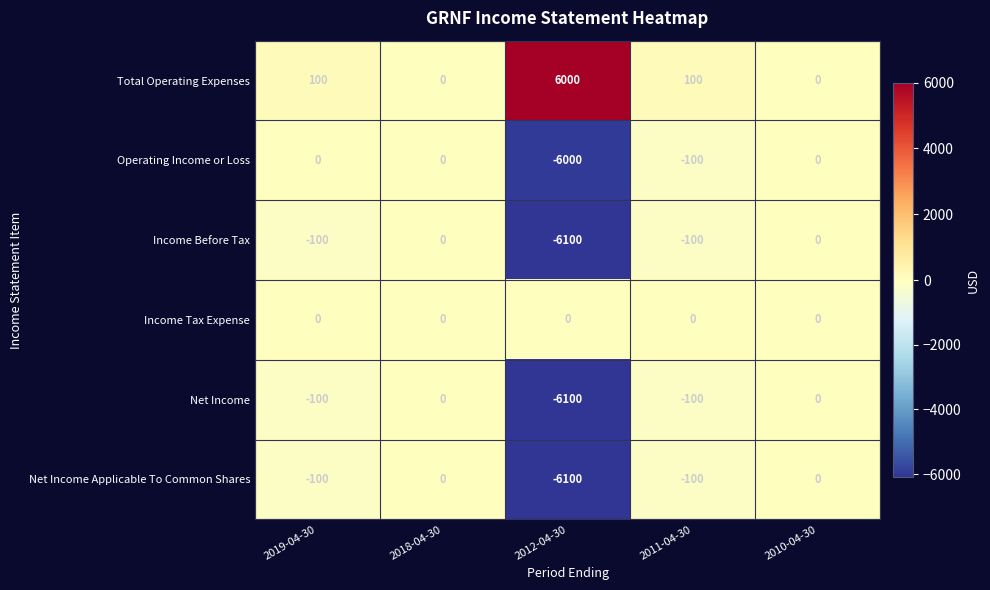

What is the spread (max minus min) of values at 2011-04-30?

200